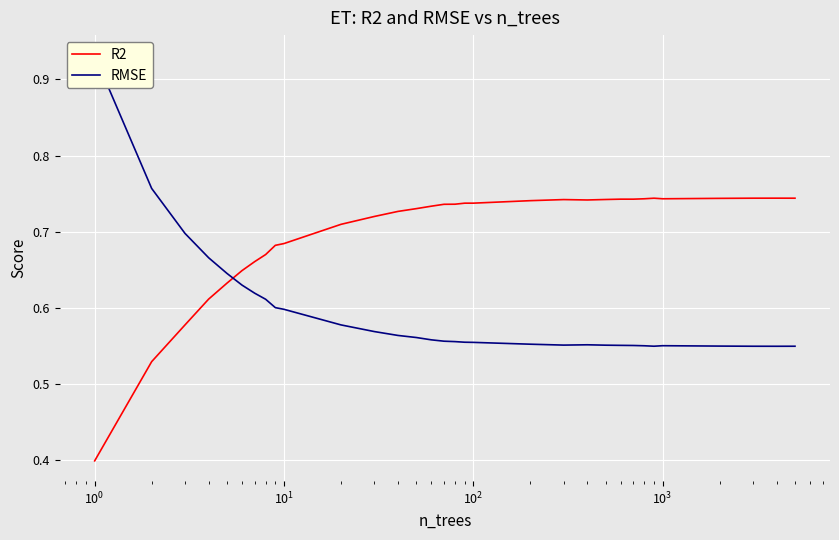

What is the lowest value of the R2 series?

0.4